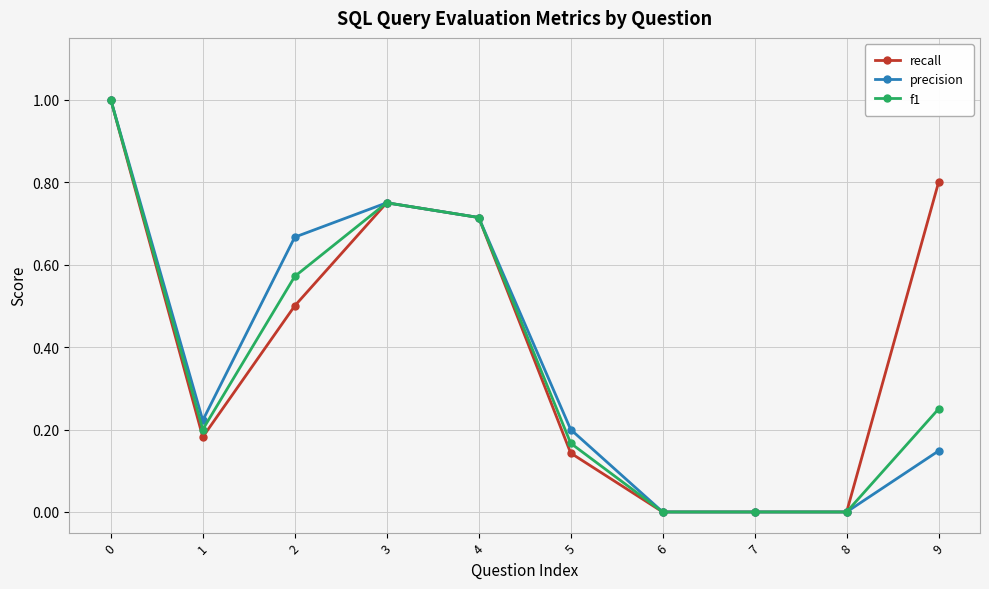

Rank the series at 9 from lowest to highest value.

precision, f1, recall